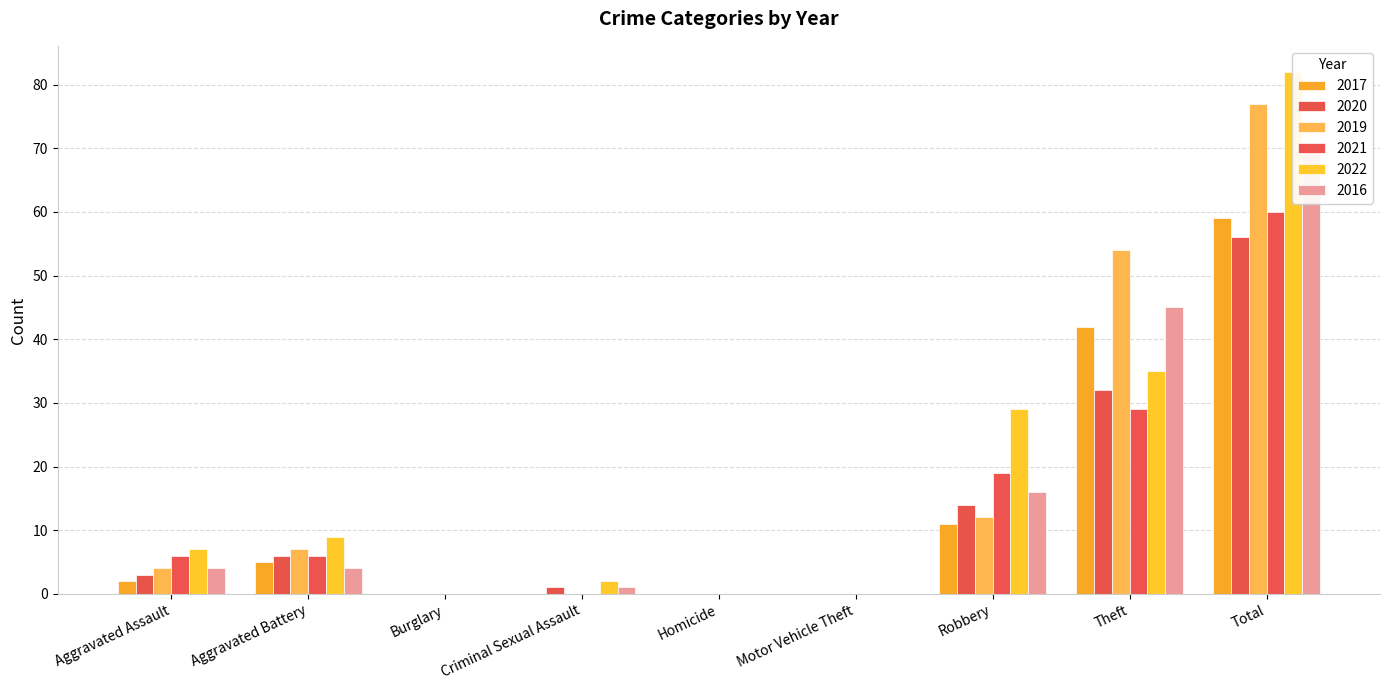

Which label corresponds to the smallest value in the chart?

Burglary